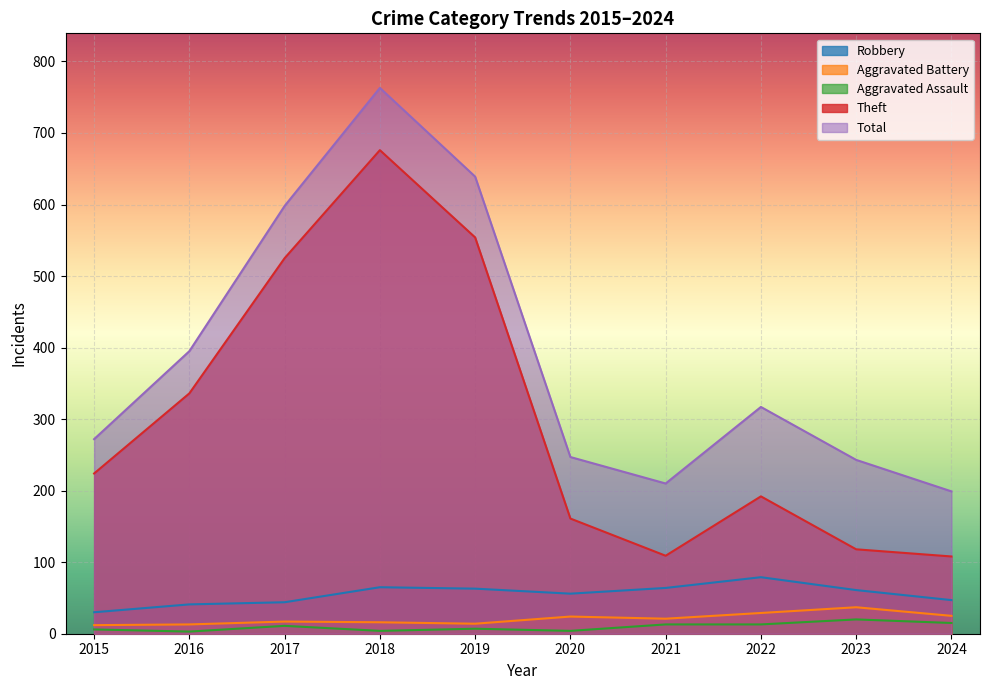

What are all the series names shown in the legend?

Robbery, Aggravated Battery, Aggravated Assault, Theft, Total